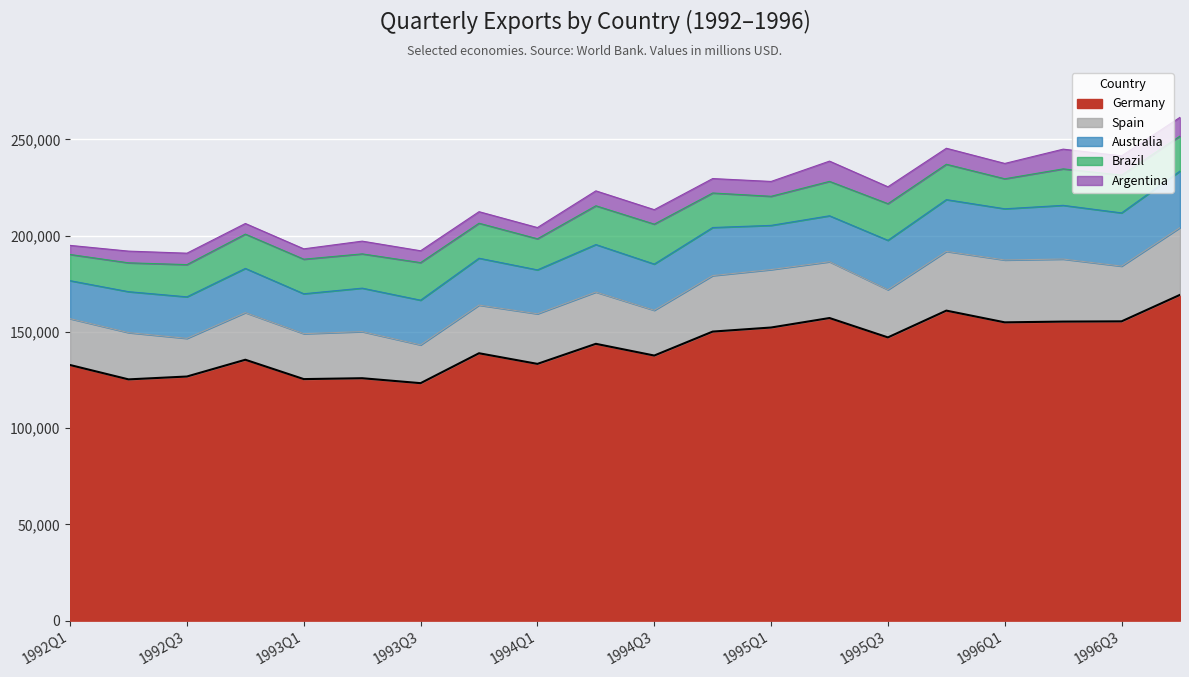

What is the difference between the second highest and minimum values in the Argentina series?

5519.0